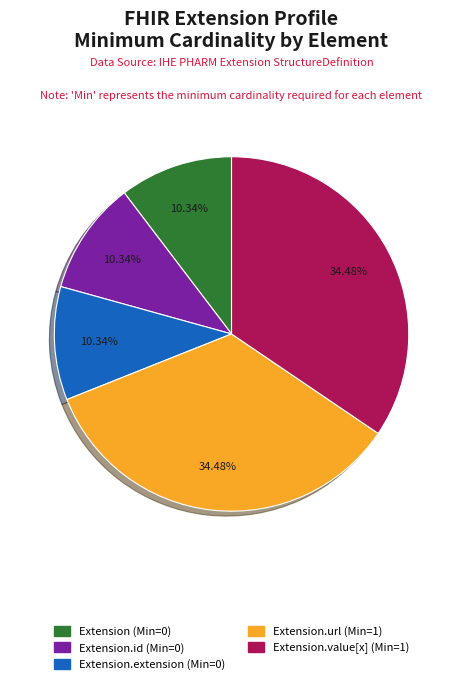

Does any single category account for the majority?

No